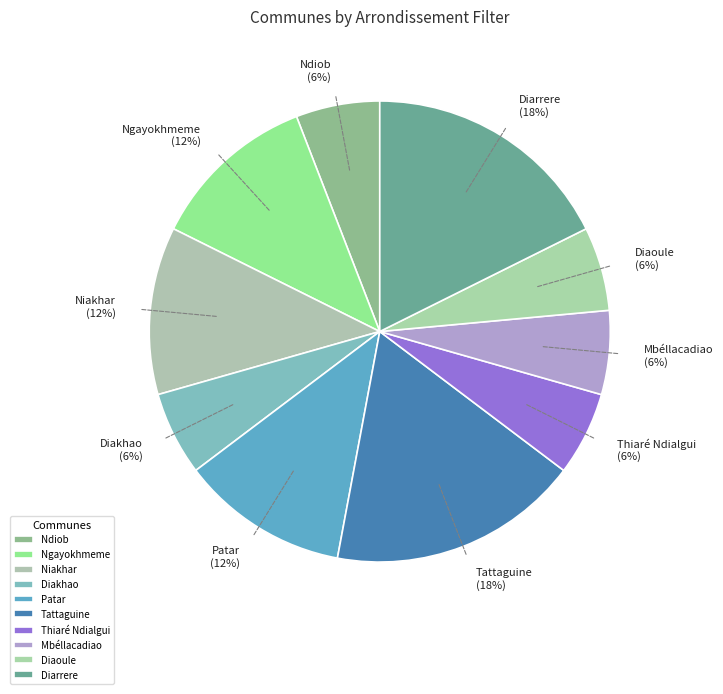

Is Mbéllacadiao the majority of the pie?

No